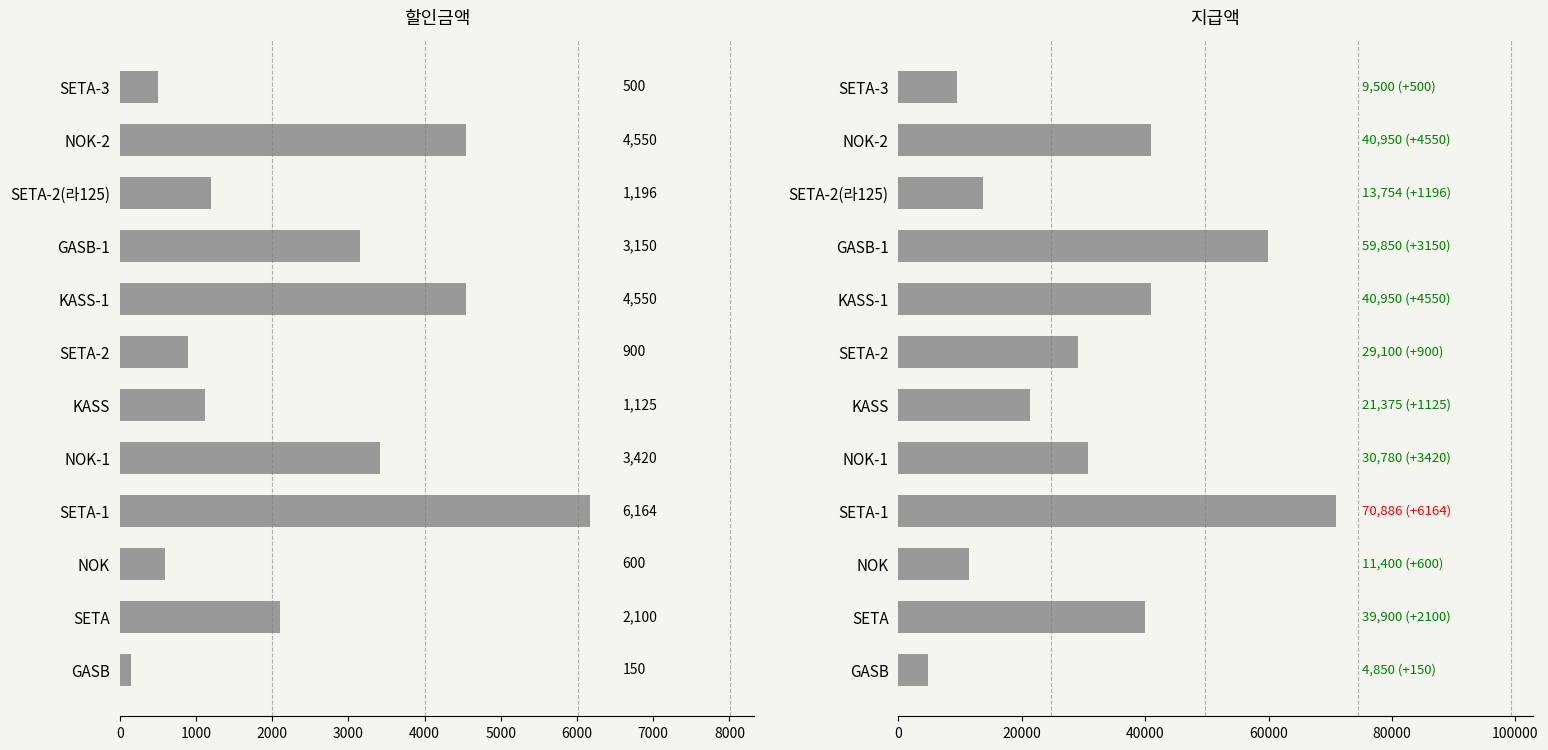

How many bars are there in each group?

2